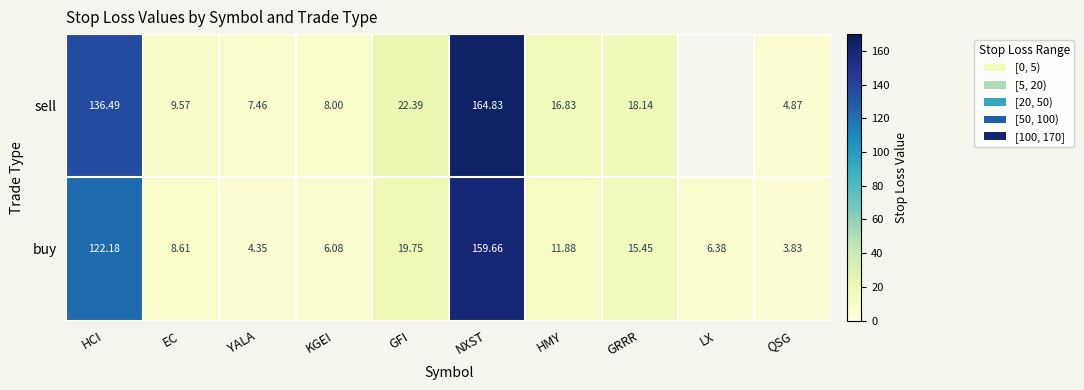

Which series changed the most between HCI and GRRR?

sell